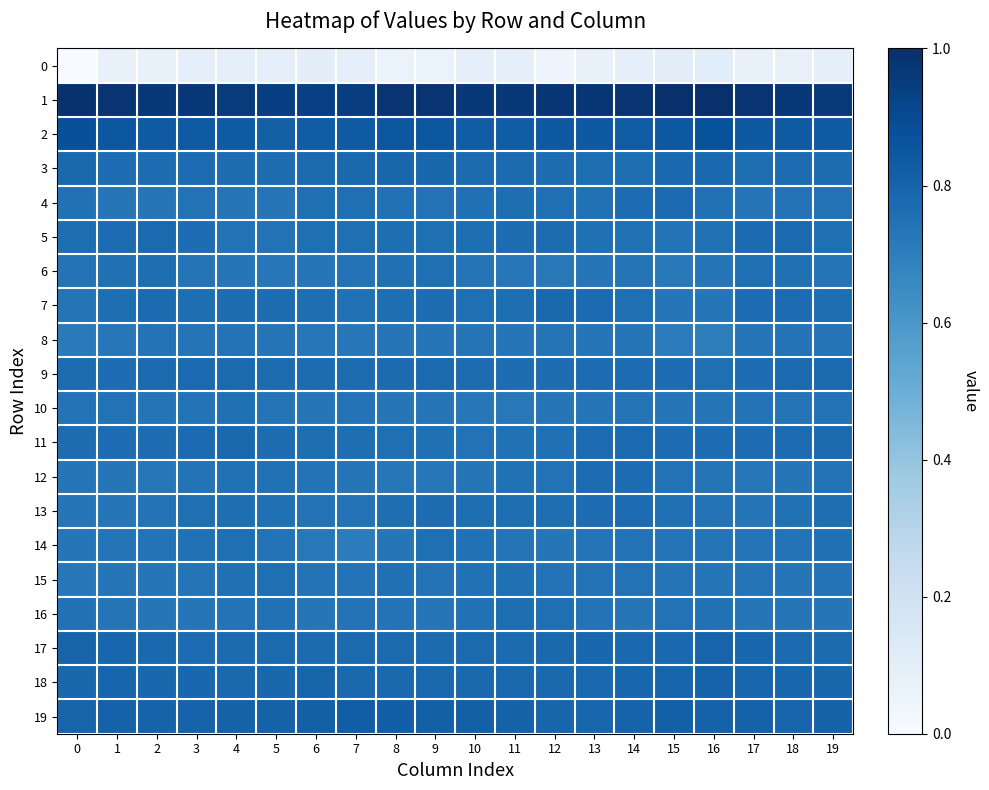

What is the total value across all series at 6?

-161.0